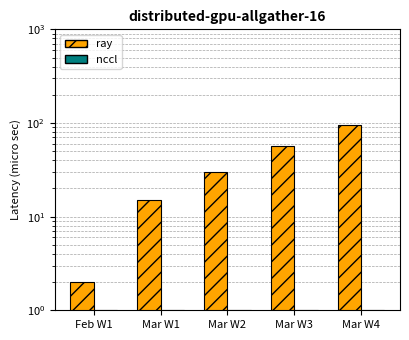

Is it true that nccl equals 0 at Mar W4?

False